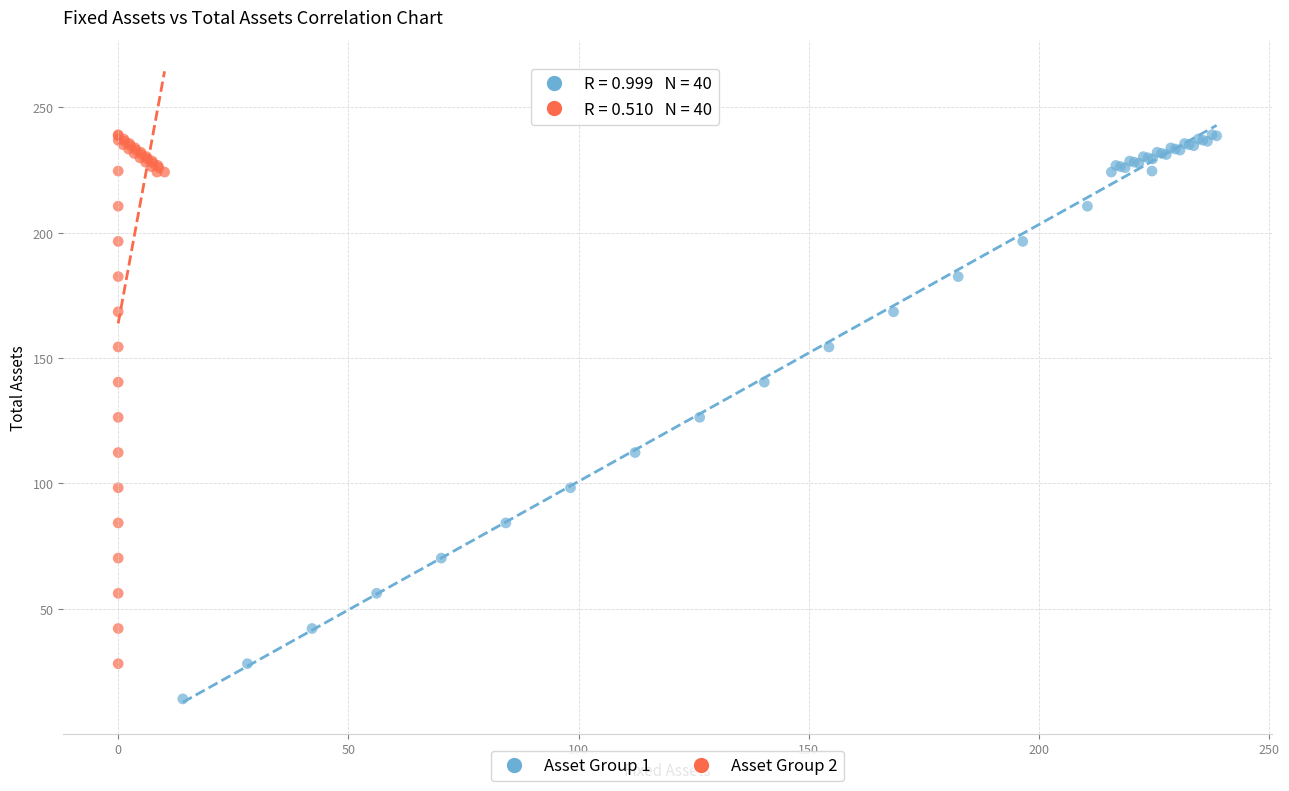

Which series contains the lowest Y value?

Asset Group 1